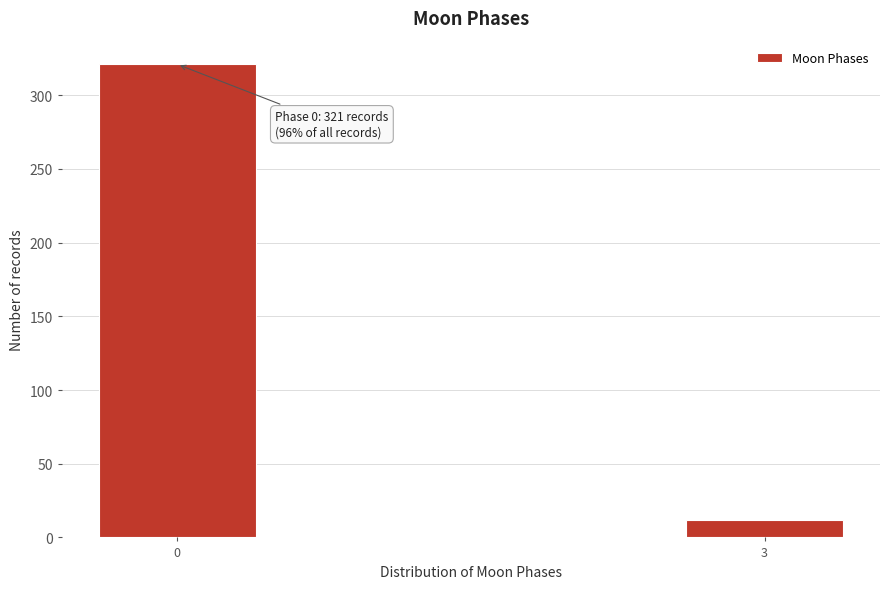

Reading left to right, extract all data points from this chart.

0=321	3=12